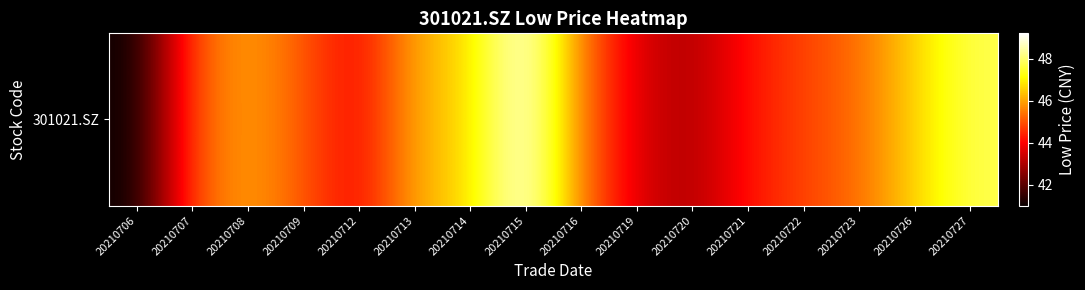

How many data points does each series have?

16